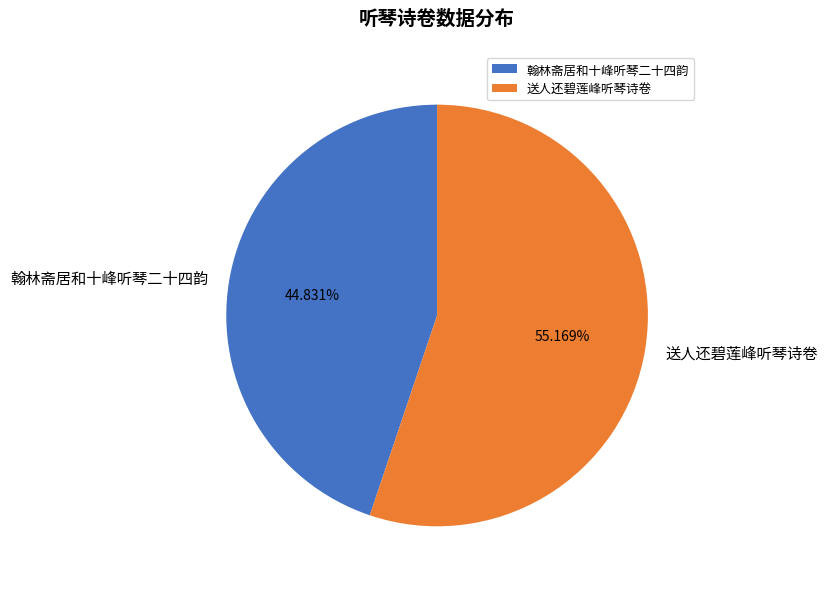

Is the sum of 送人还碧莲峰听琴诗卷 and 翰林斋居和十峰听琴二十四韵 greater than half?

Yes